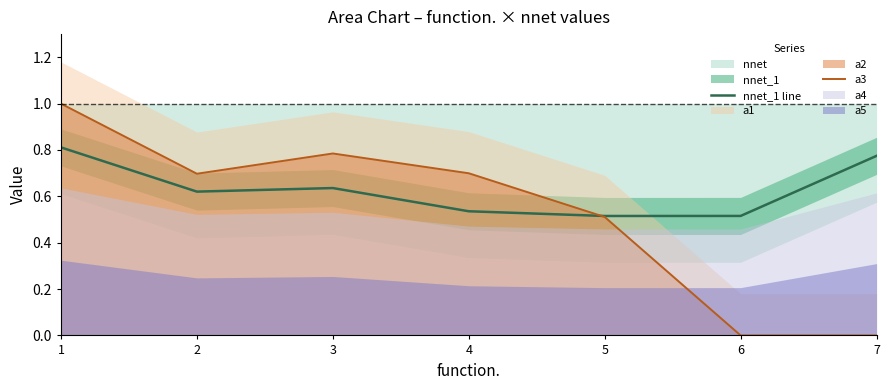

True or false: a3 has a value of 0.8 at 5.

False